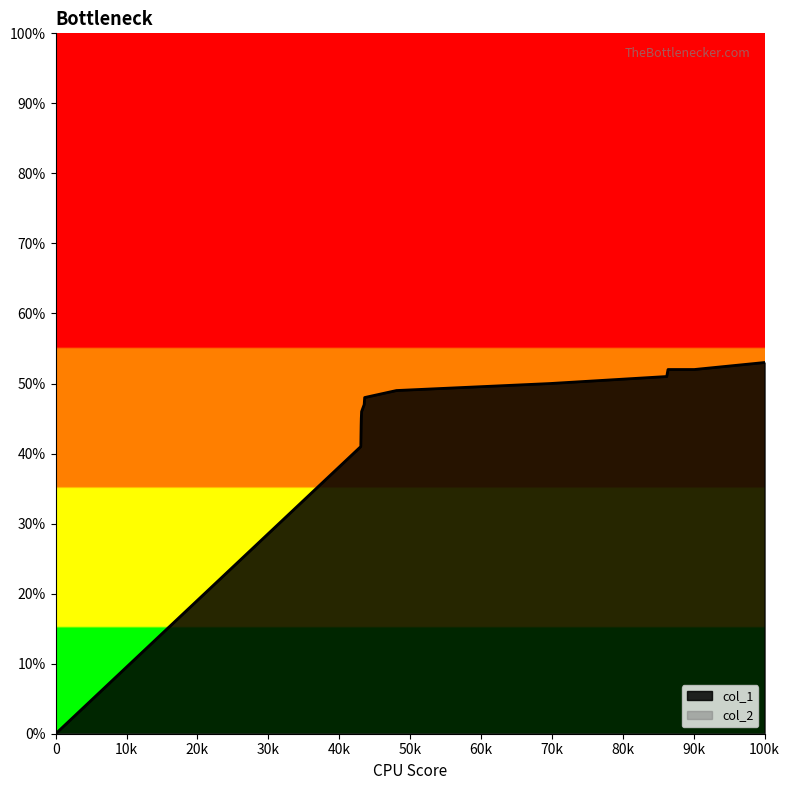

Which series has the largest total across all categories?

col_1